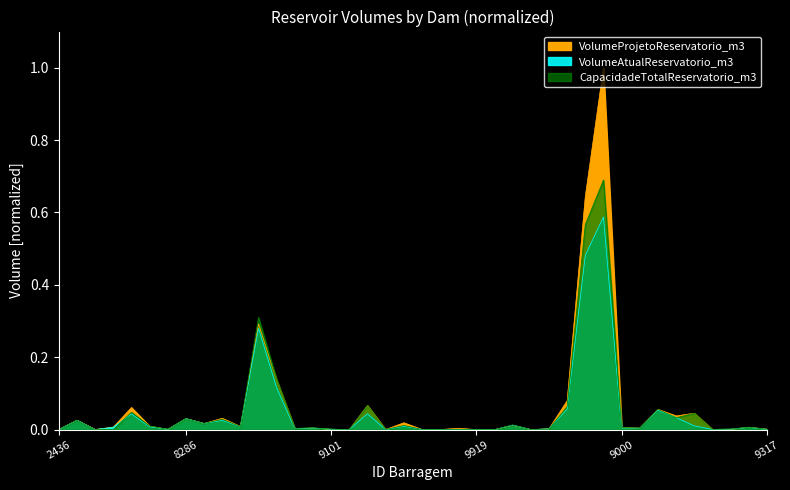

What is the maximum value shown in the chart?

1.0